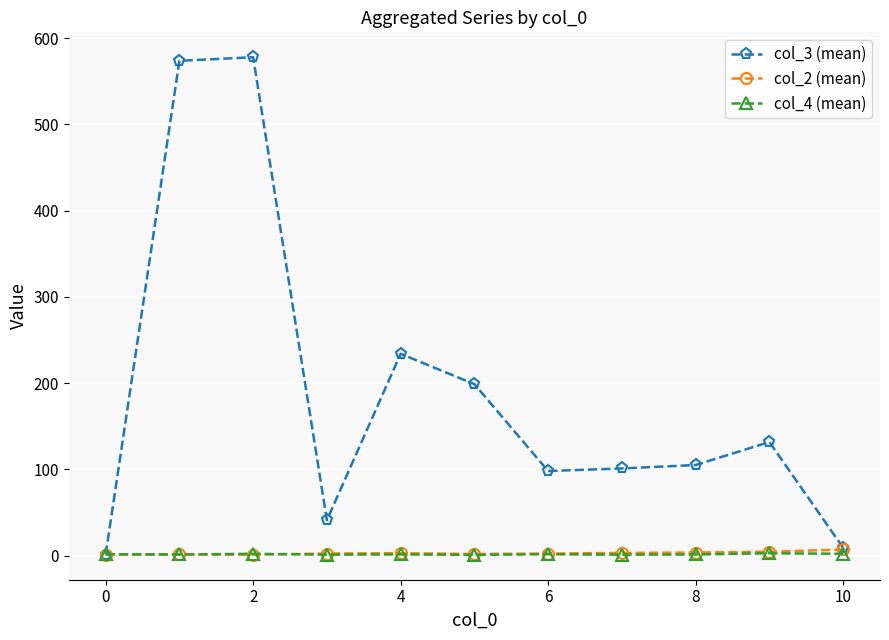

What is the maximum value shown in the chart?

578.0